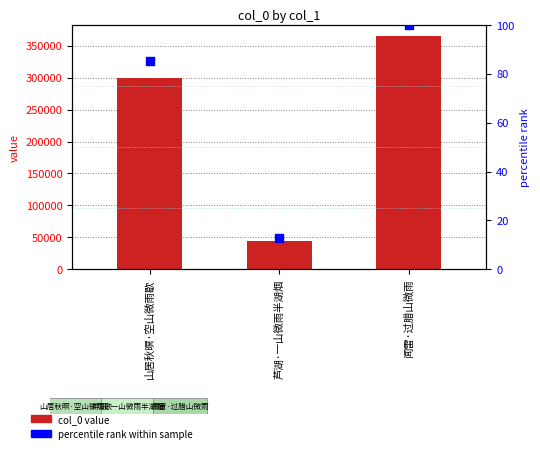

Which series reaches the maximum Y coordinate?

col_0